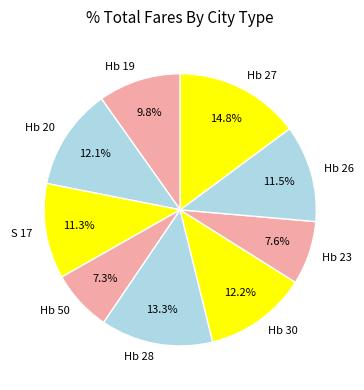

Count the number of slices in the pie.

9